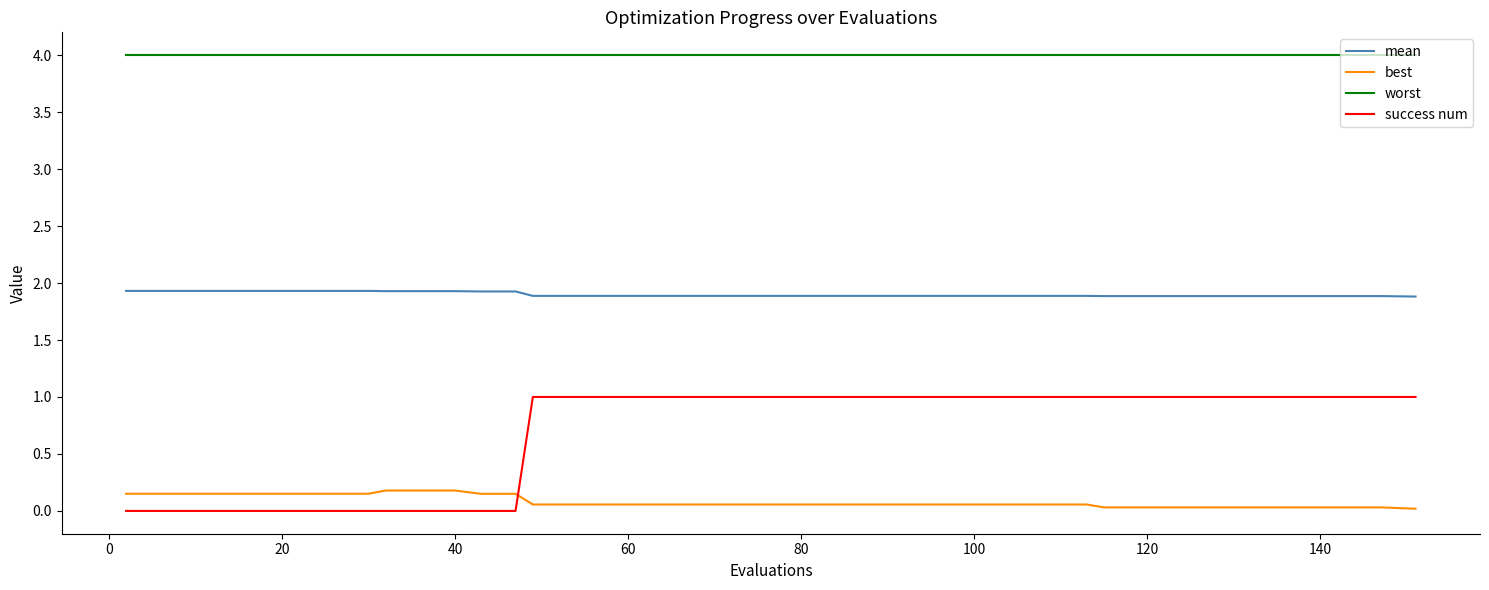

List the series in order of their peak value, highest first.

worst, mean, success num, best